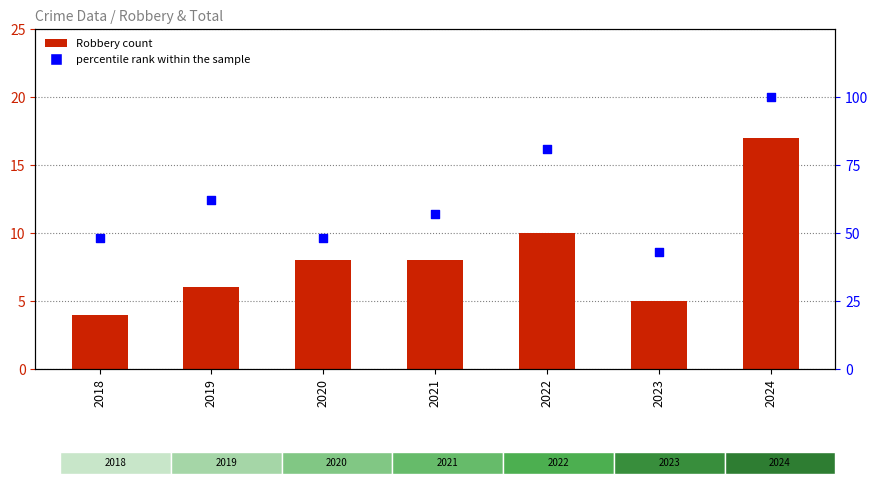

Which series contains the lowest Y value?

Robbery count